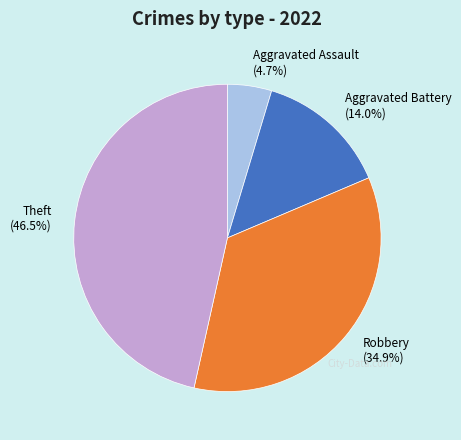

The Robbery slice represents 35% of the pie. True or false?

True